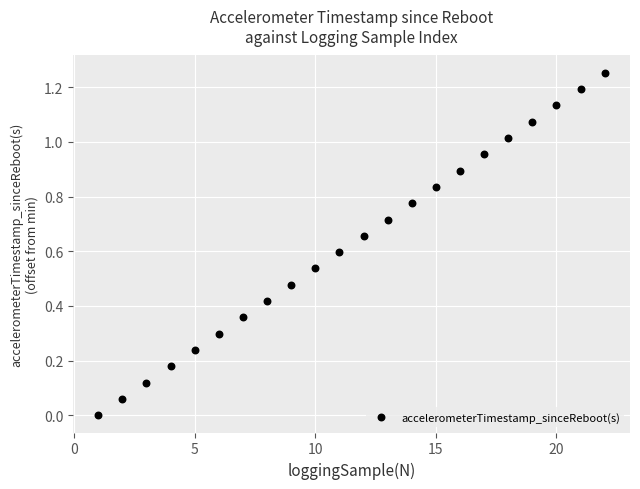

What is the range of X values (max minus min)?

21.0